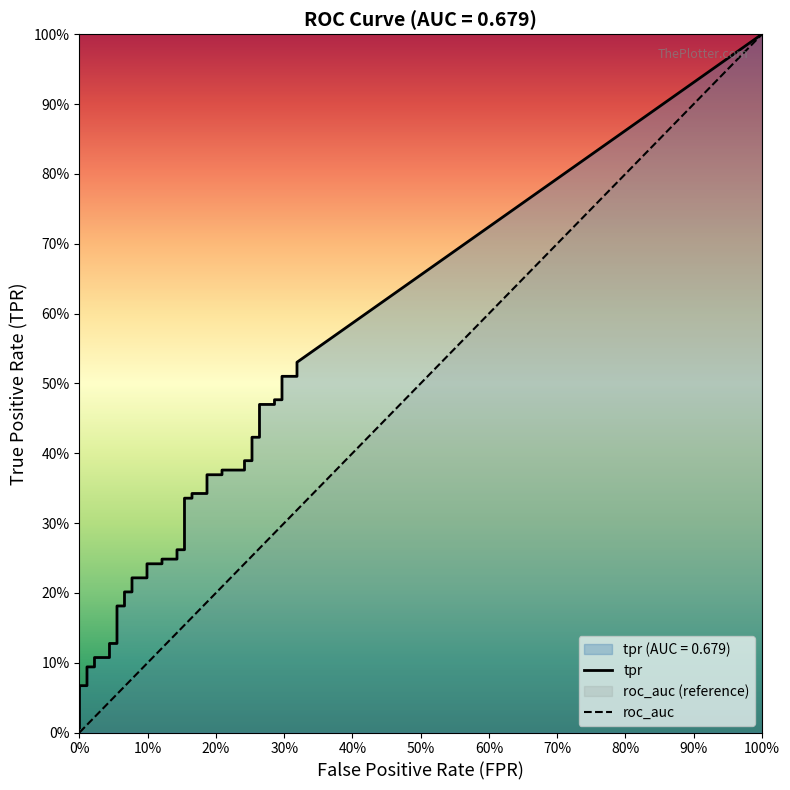

What is the spread (max minus min) of values at 29?

0.1